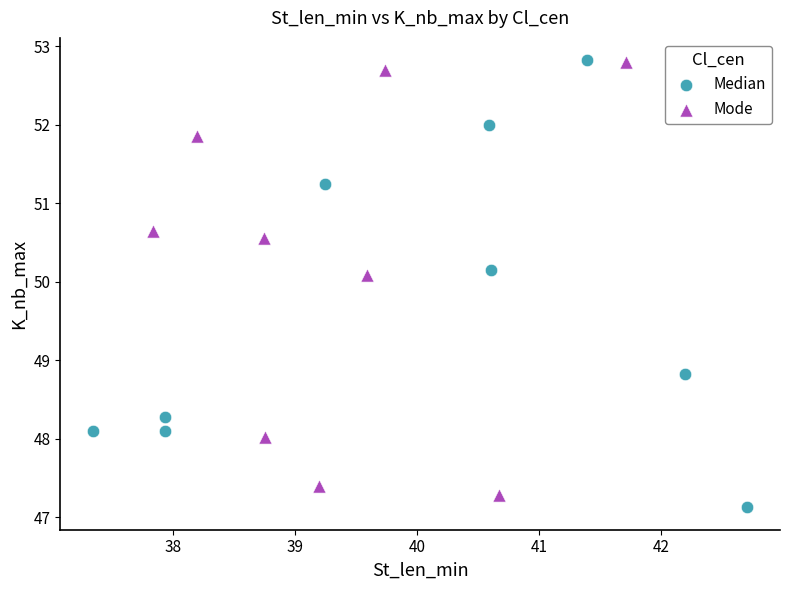

Which series has the largest Y range (max minus min)?

Median